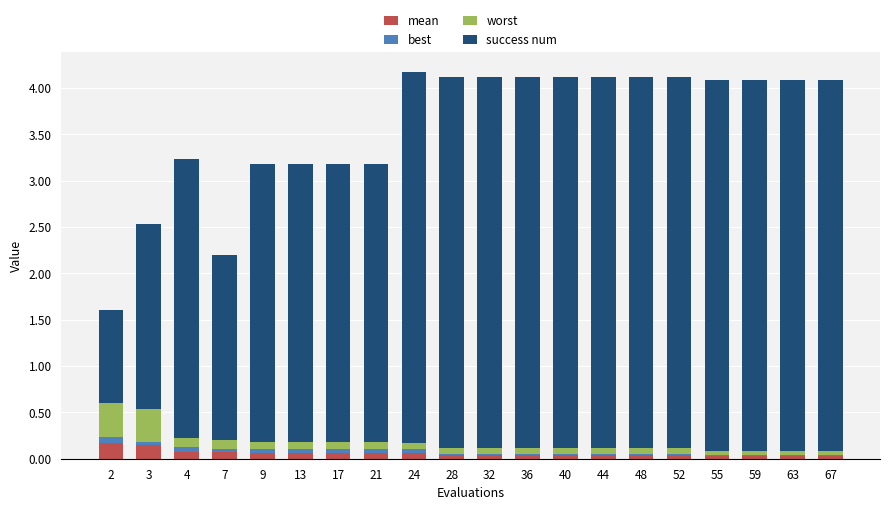

What is the sum of all worst values?

2.0